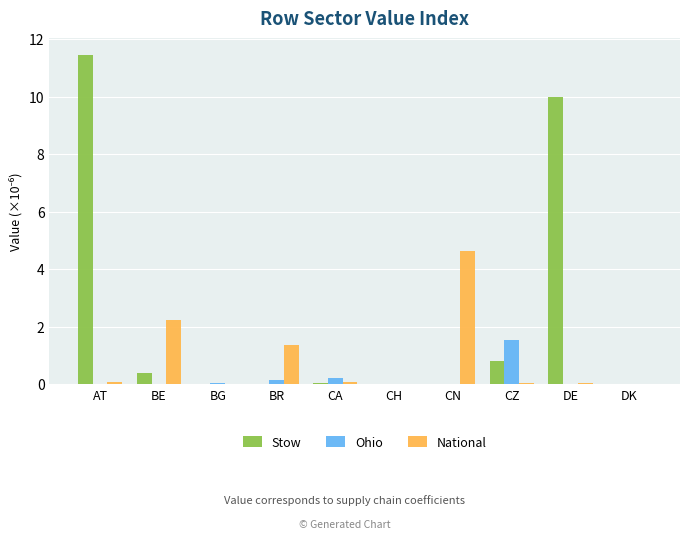

What is the spread (max minus min) of values at CZ?

1.5